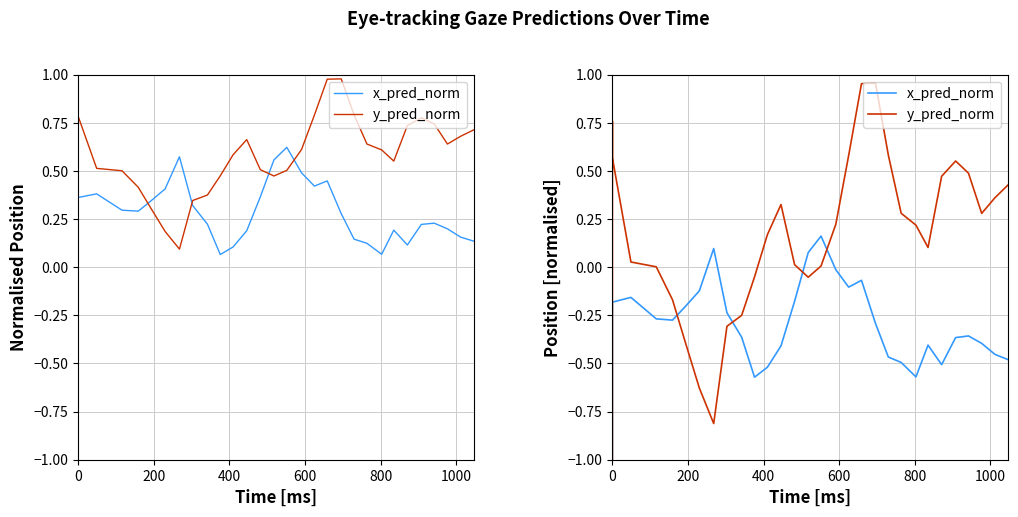

What is the sum of all x_pred_norm values?

-9.4